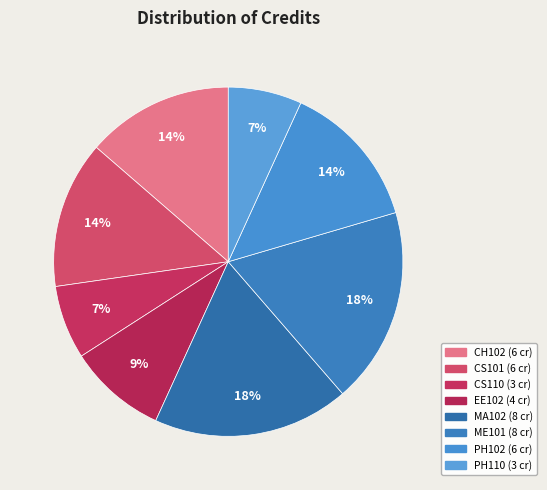

To the nearest percent, what is the combined percentage of PH110 and EE102?

16%